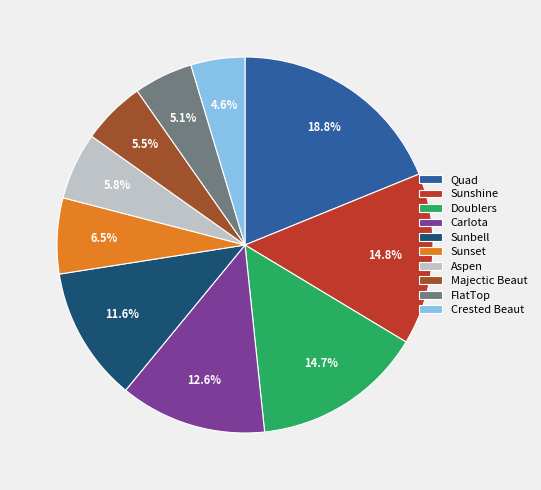

What is the largest slice in the pie chart?

Quad